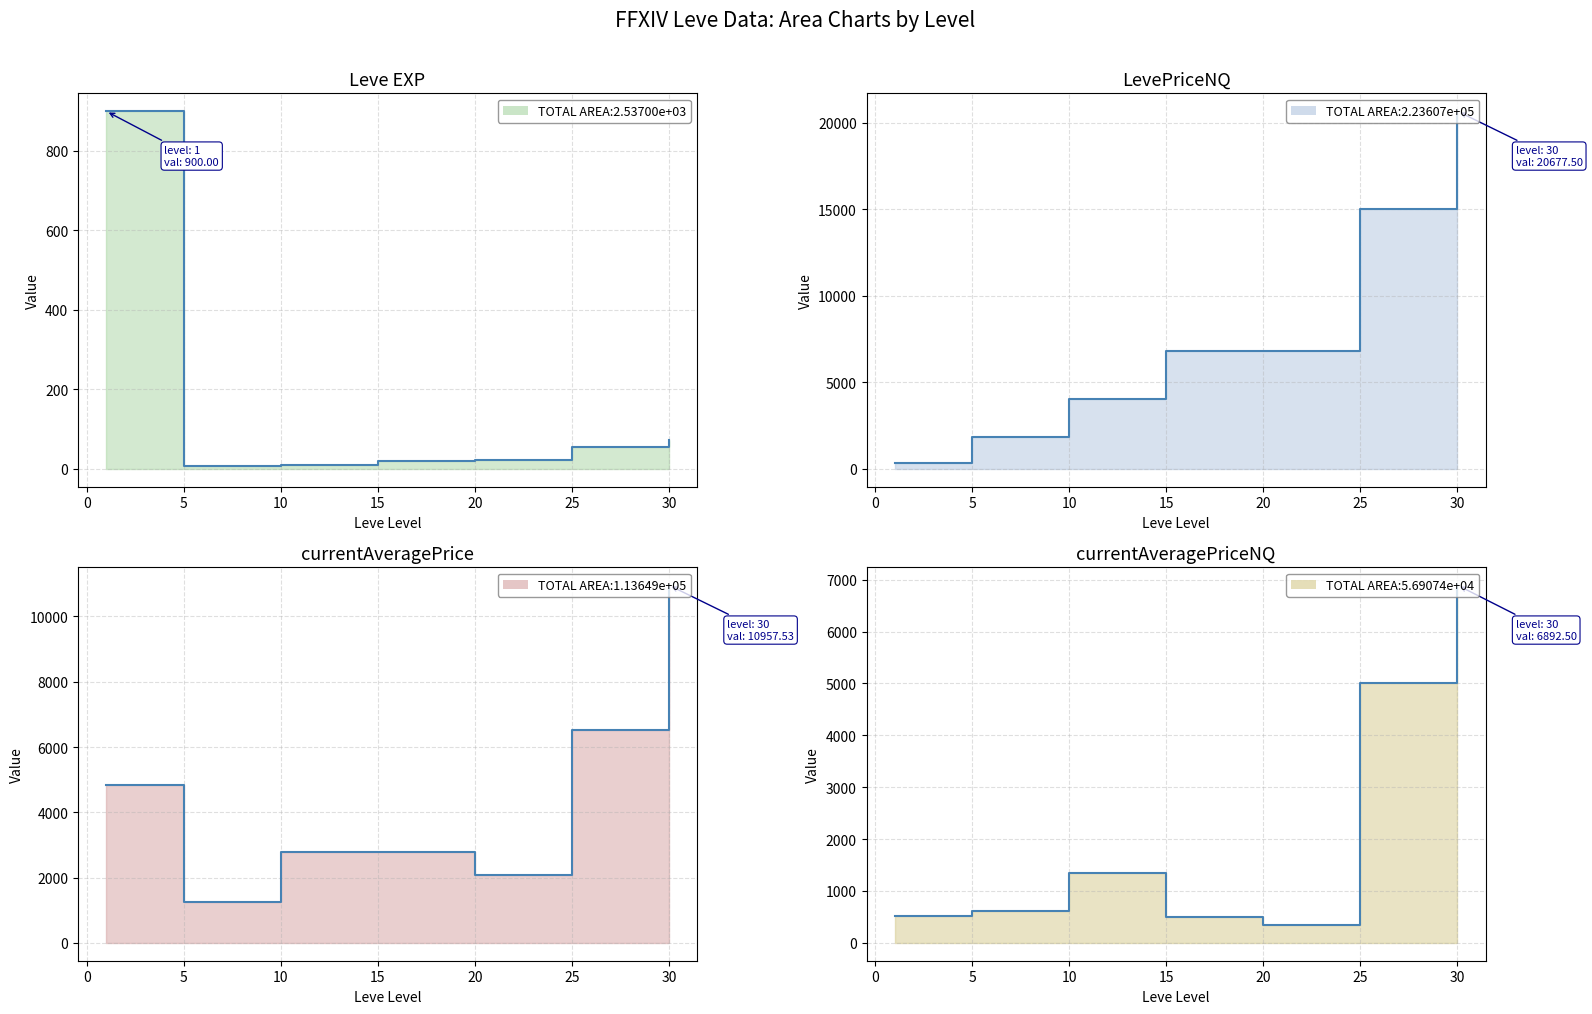

Count the number of categories in the chart.

7